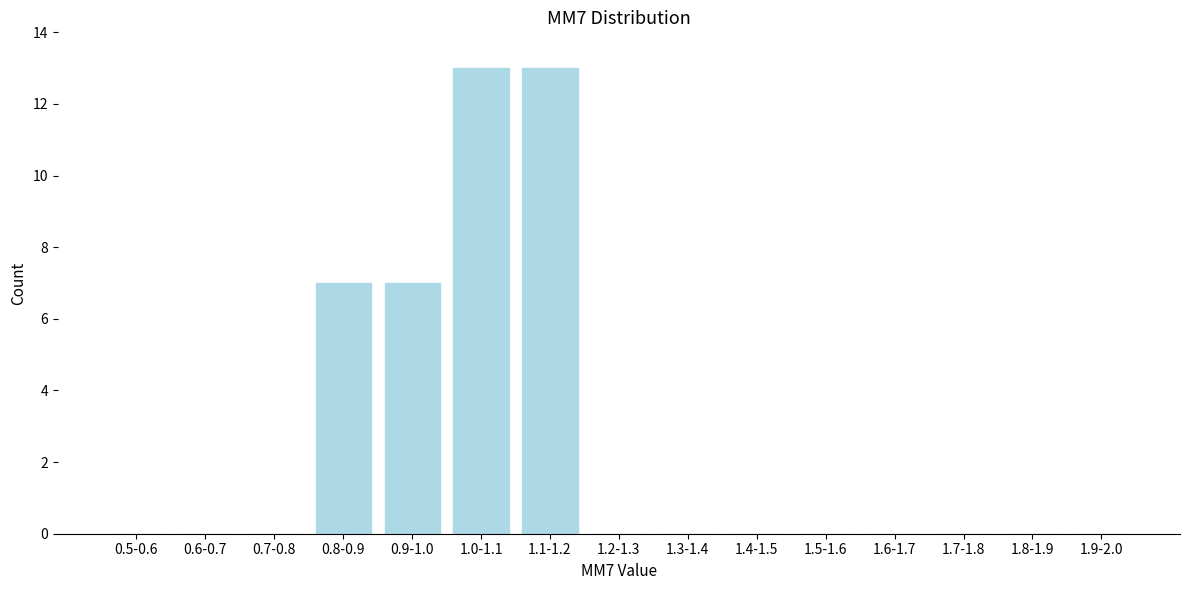

Reading left to right, transcribe all the data shown in this chart.

0.5-0.6=0	0.6-0.7=0	0.7-0.8=0	0.8-0.9=7	0.9-1.0=7	1.0-1.1=13	1.1-1.2=13	1.2-1.3=0	1.3-1.4=0	1.4-1.5=0	1.5-1.6=0	1.6-1.7=0	1.7-1.8=0	1.8-1.9=0	1.9-2.0=0